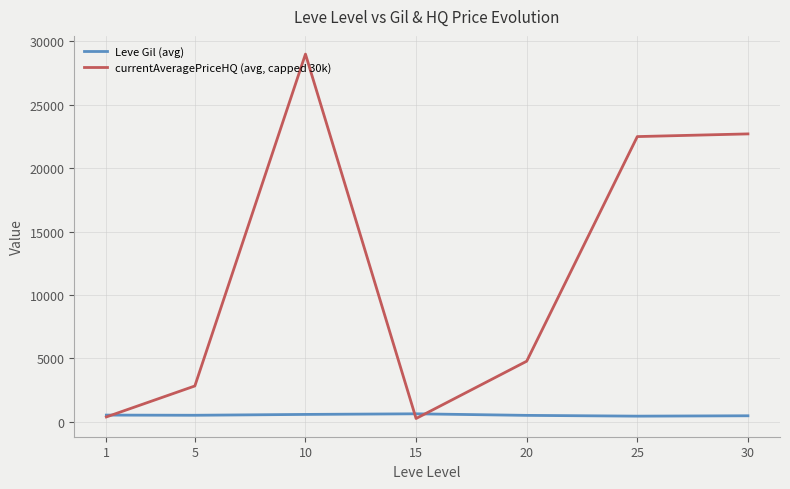

Is the value of currentAveragePriceHQ (avg, capped 30k) at 30 greater than the value of Leve Gil (avg) at 5?

Yes